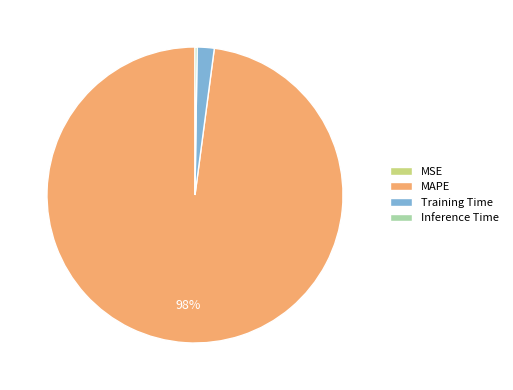

What is the largest slice in the pie chart?

MAPE